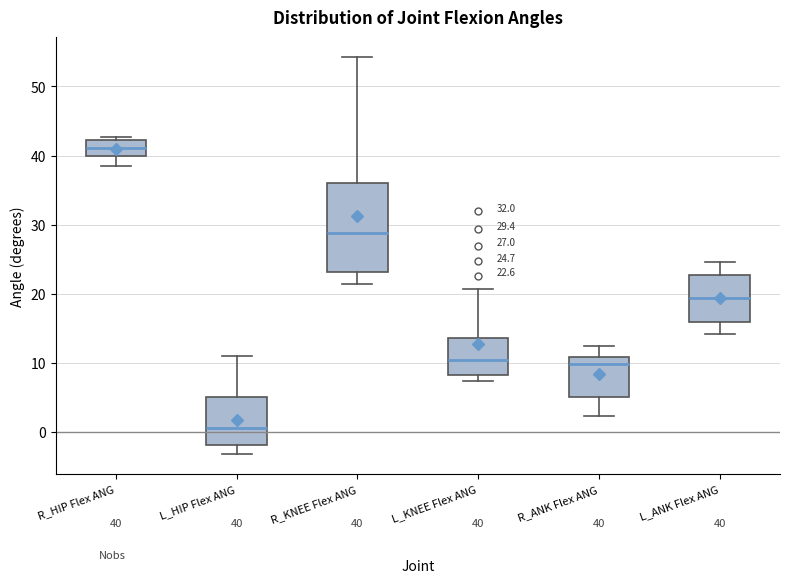

Which box's median line is the highest?

R_HIP Flex ANG